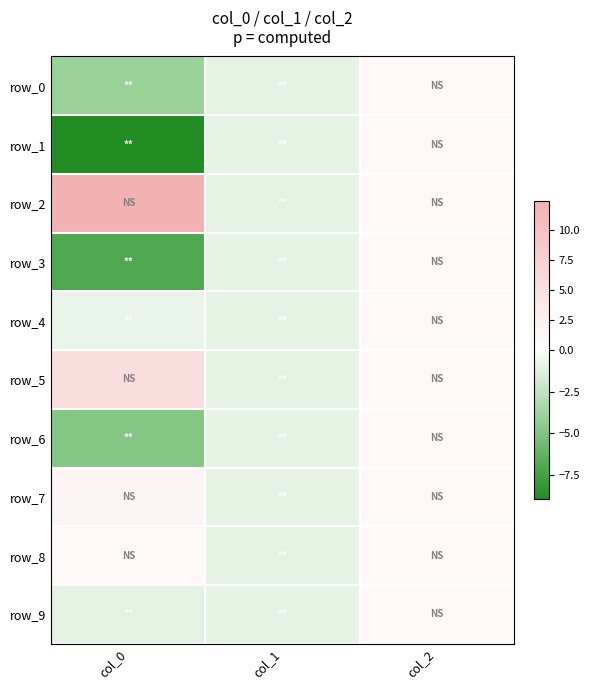

At which category is the sum across all series the highest?

col_2